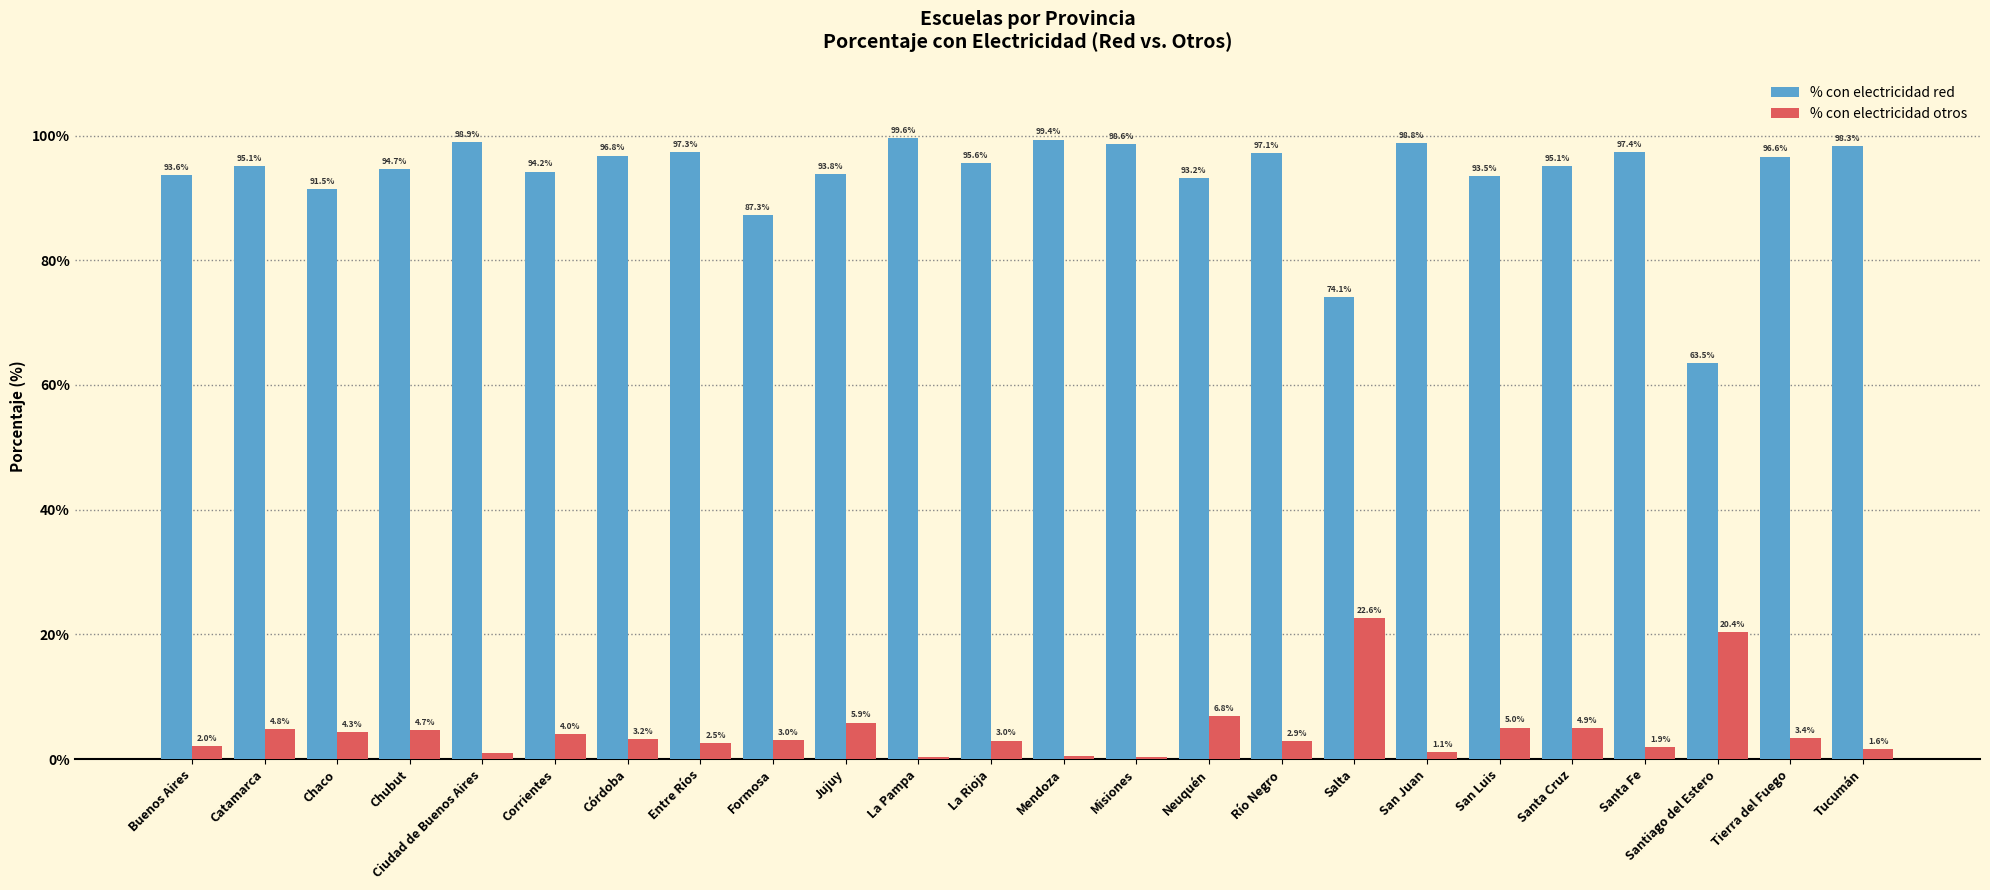

What is the spread (max minus min) of values at La Pampa?

99.2